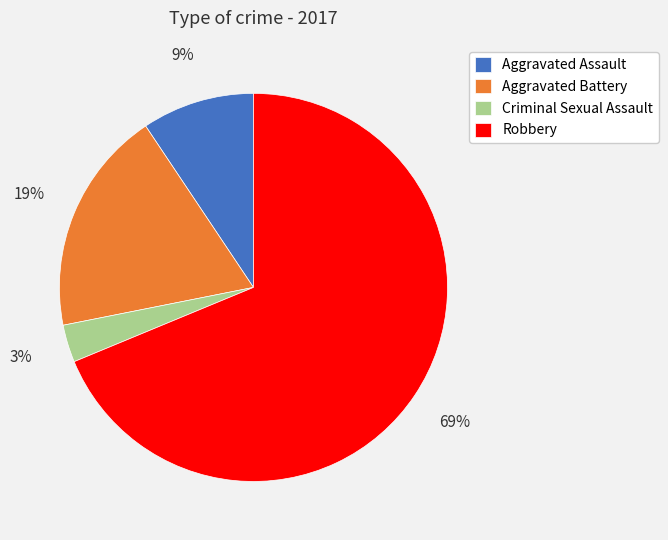

Combined, do Criminal Sexual Assault and Robbery account for over 50%?

Yes